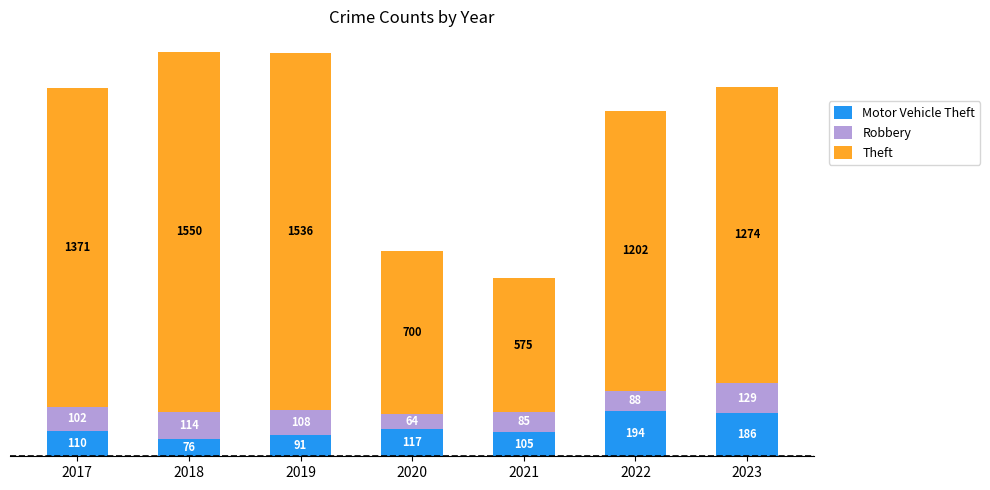

What is the total value across all series at 2021?

765